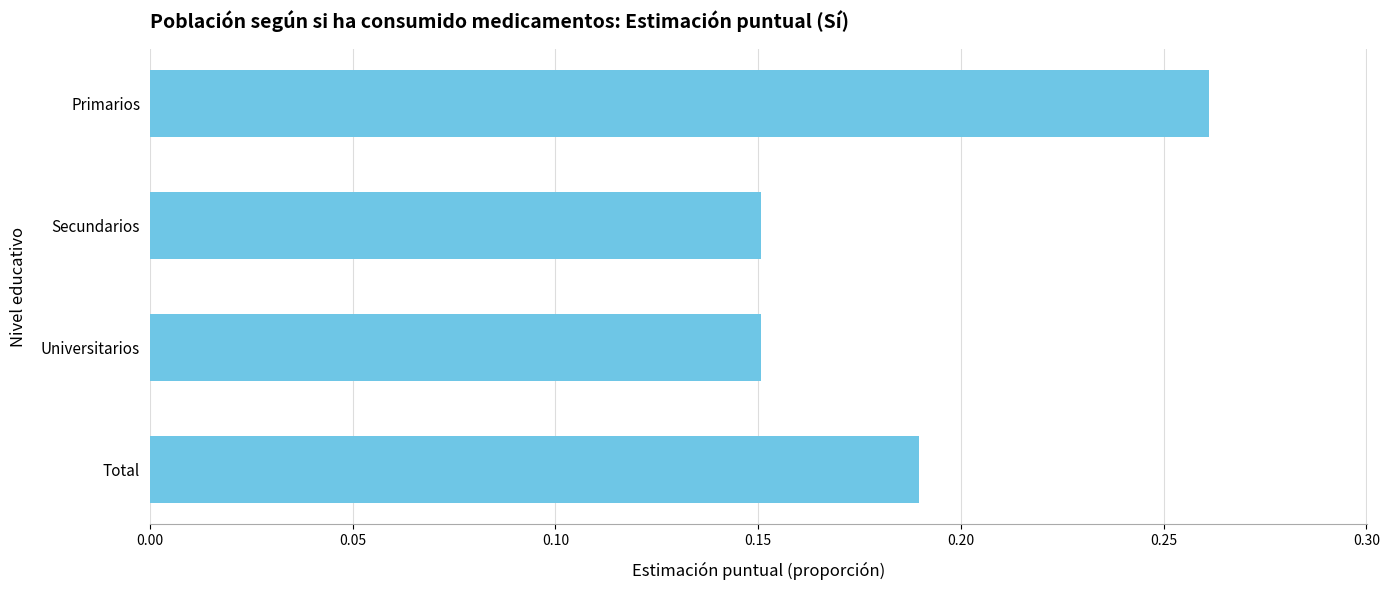

What is the sum of all values?

0.8